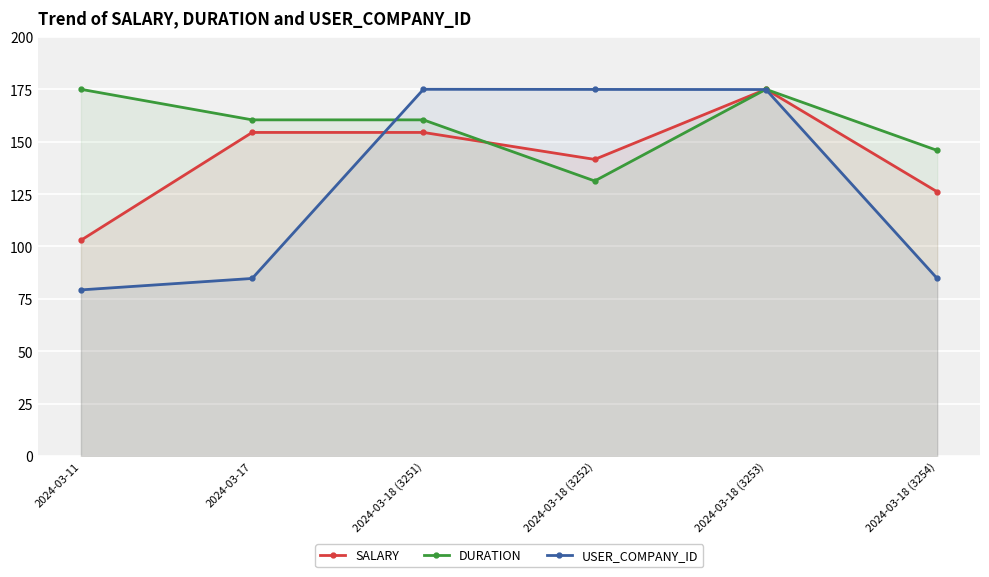

Rank the series by their maximum value, from highest to lowest.

SALARY, DURATION, USER_COMPANY_ID